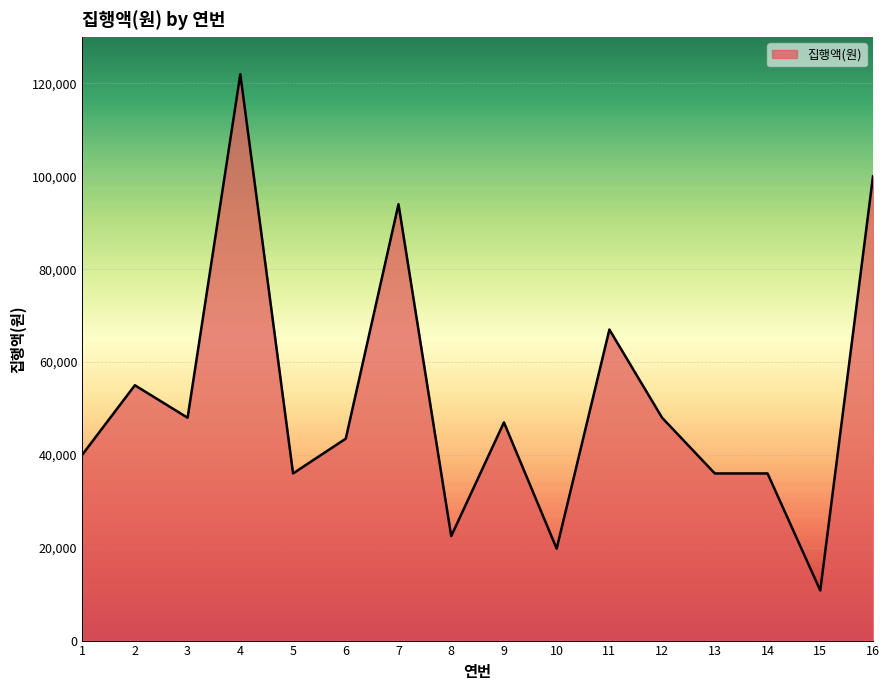

Approximately how many times larger is the value at 3 compared to 10?

2.4